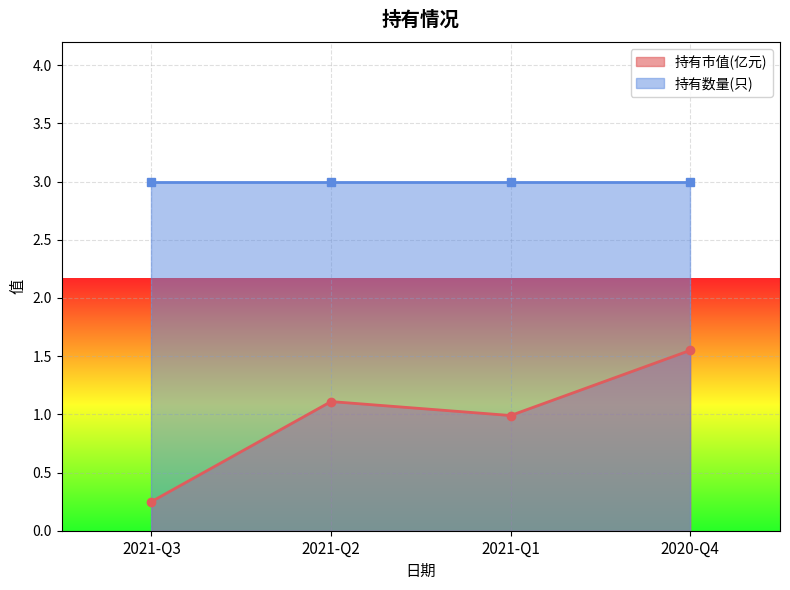

What value does the data have at 2021-Q2?

1.1